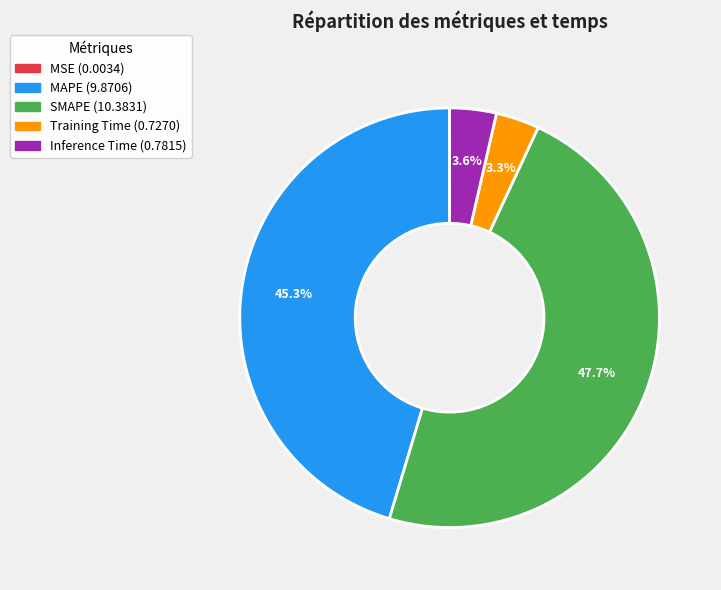

Is there any slice that represents more than half of the pie?

No